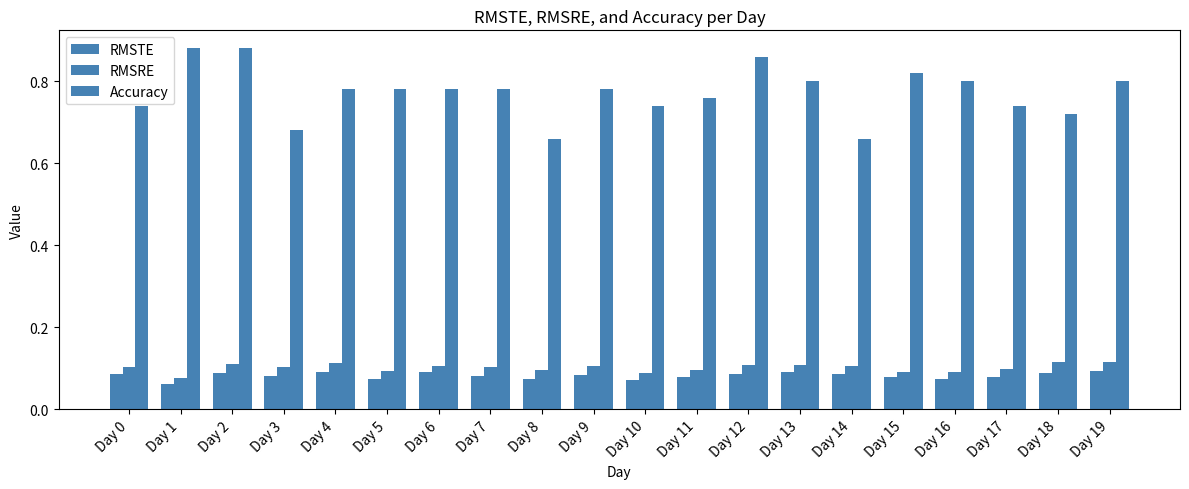

Rank the series by their maximum value, from highest to lowest.

Accuracy, RMSRE, RMSTE